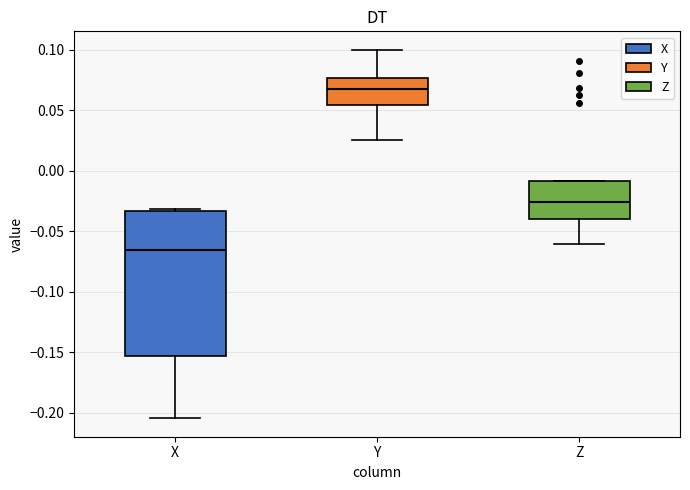

Reading left to right, read every box against the y-axis: the position of its median line, the range the box covers, and the ends of its whiskers. The values are not printed on the chart, so give them approximately, as read against the axis.

X: median -0.065, box -0.155 to -0.035, whiskers -0.205 to -0.030
Y: median 0.065, box 0.055 to 0.075, whiskers 0.025 to 0.100
Z: median -0.025, box -0.040 to -0.010, whiskers -0.060 to -0.010